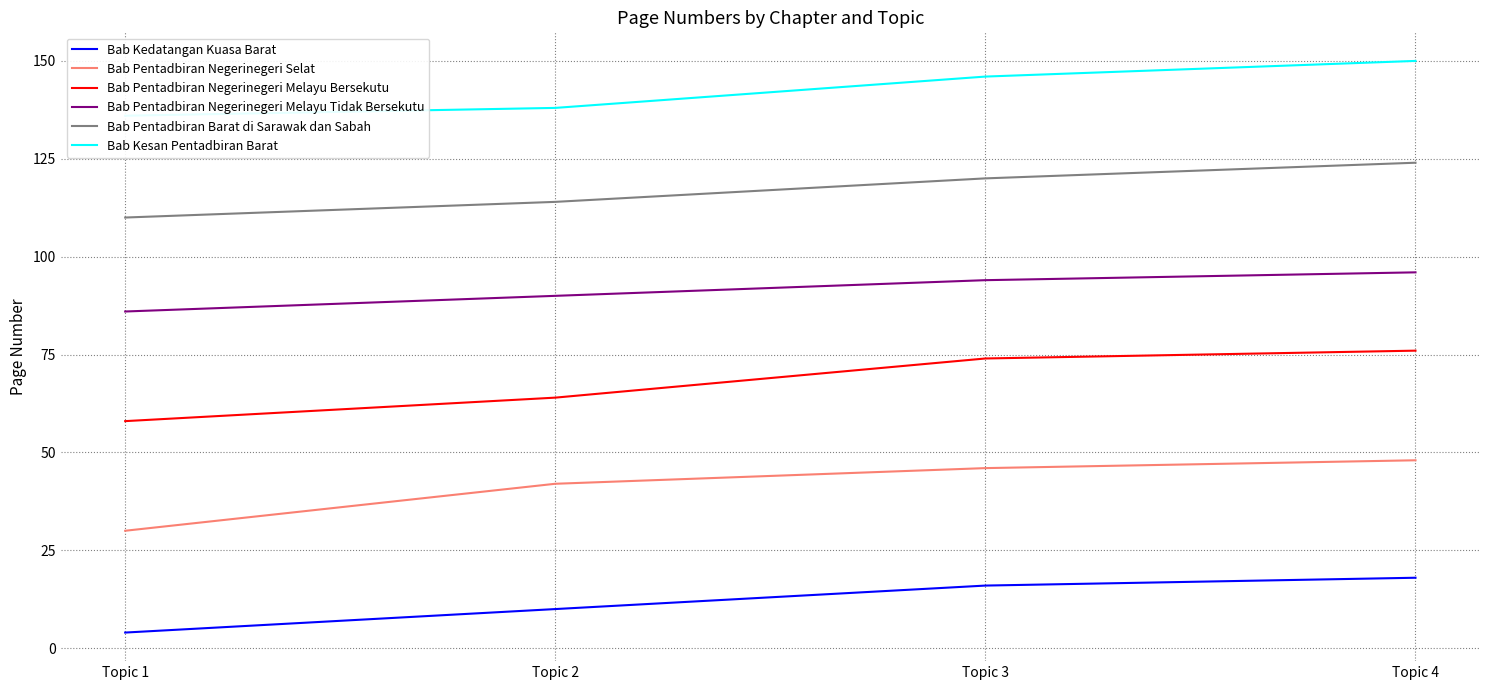

What is the spread (max minus min) of values at Topic 2?

128